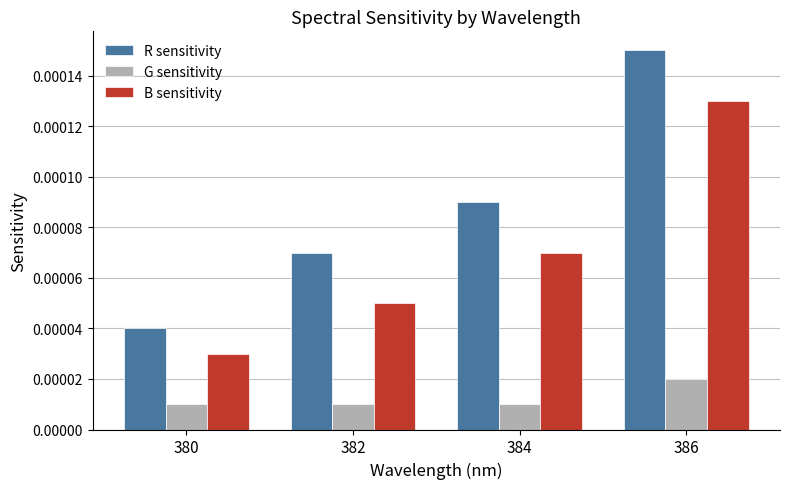

At how many categories does at least one series exceed 0?

4